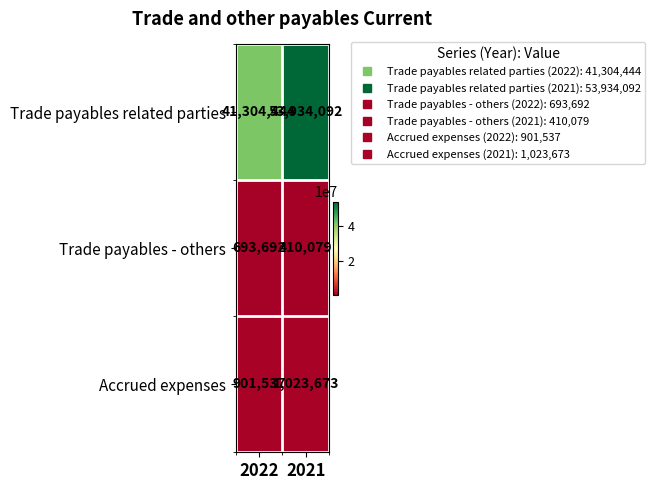

At which label is Trade payables - others closest to 551885?

2021